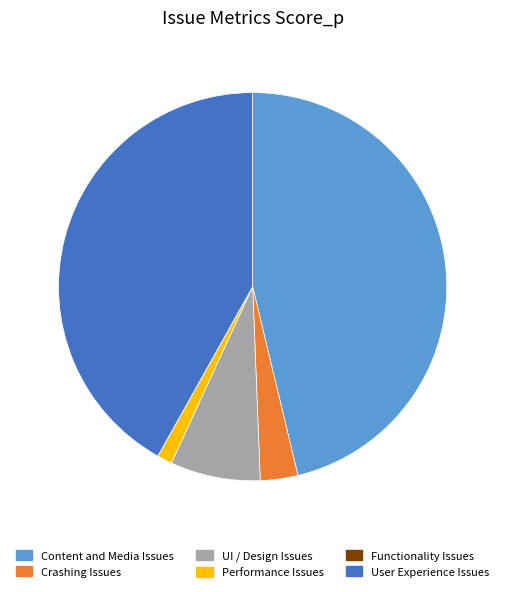

Which category has the biggest portion of the pie?

Content and Media Issues